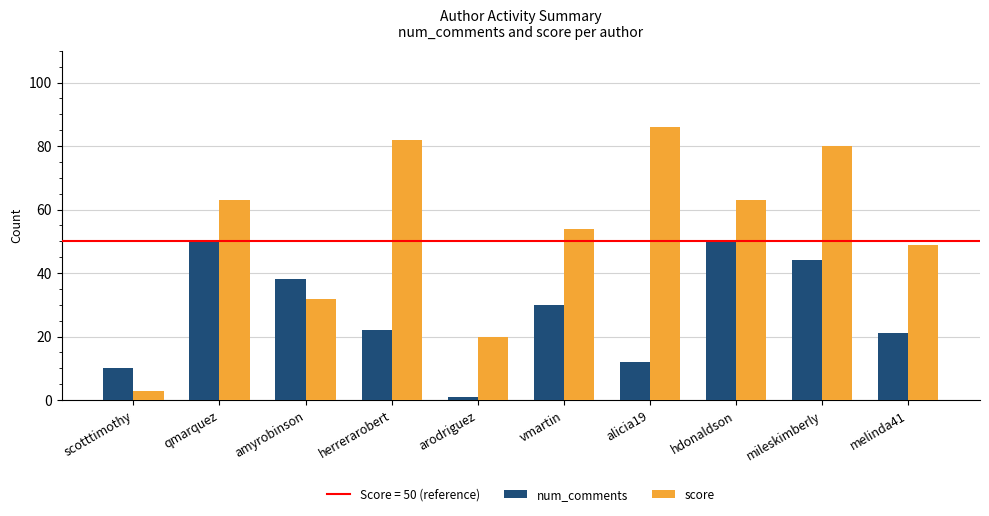

What is the value of the num_comments bar at the 4th from the left?

22